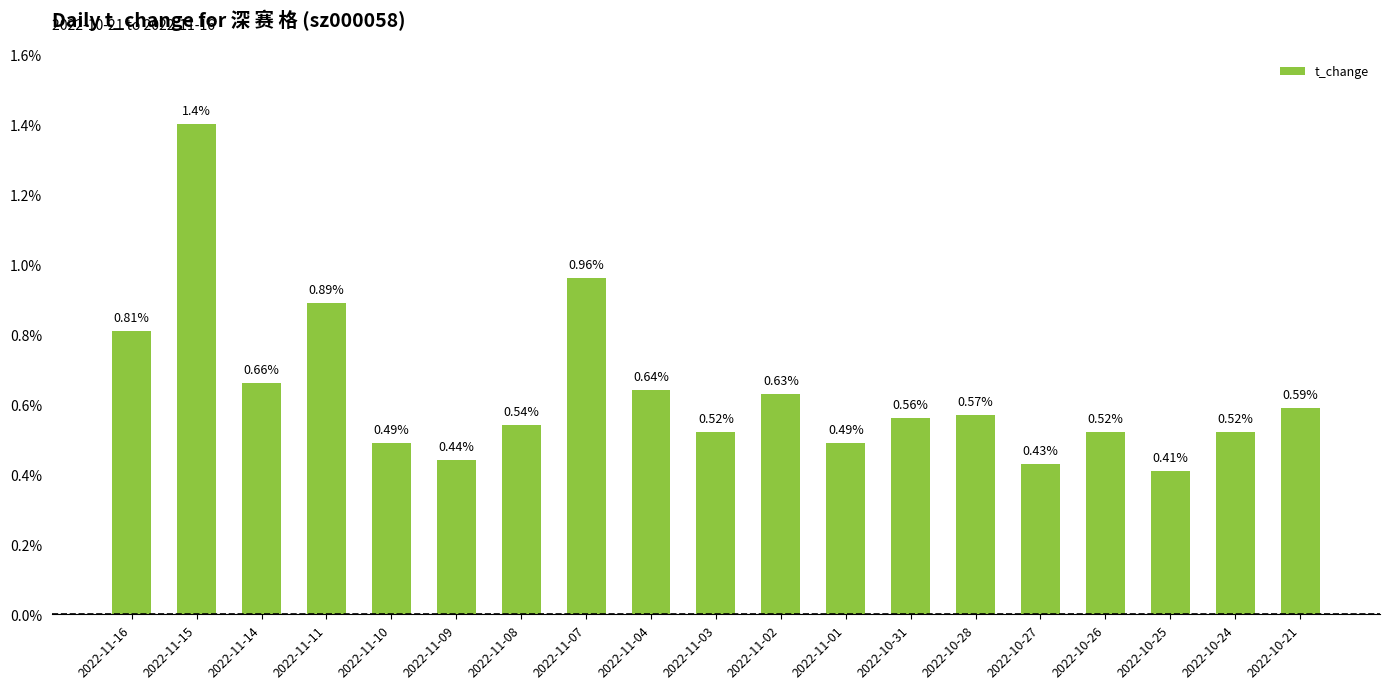

What is the maximum value shown in the chart?

1.4